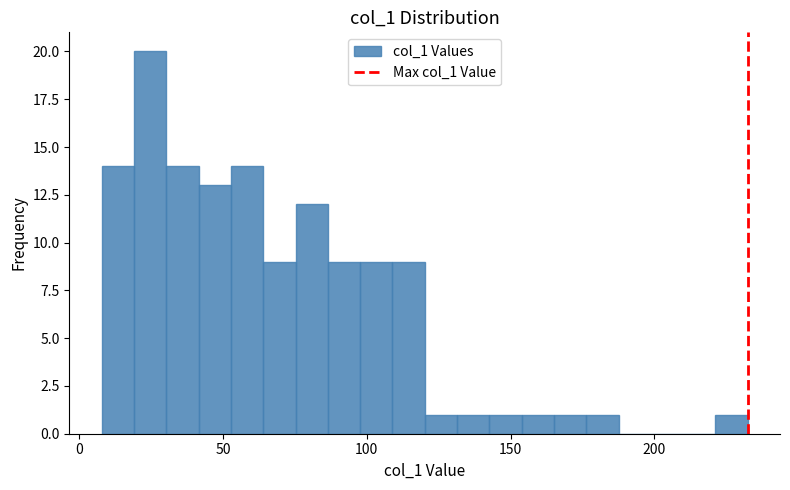

Read against the x-axis, roughly where is the centre of the tallest bar?

25